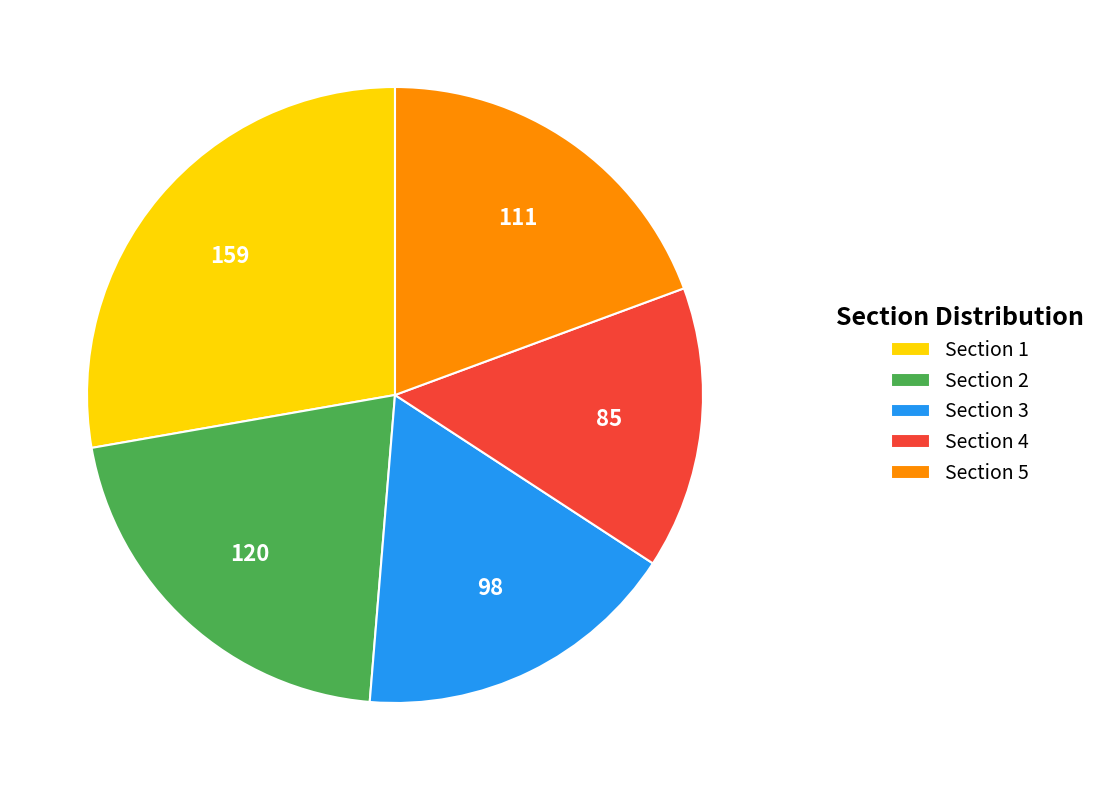

What is the ratio of the value at Section 1 to the value at Section 4?

1.9